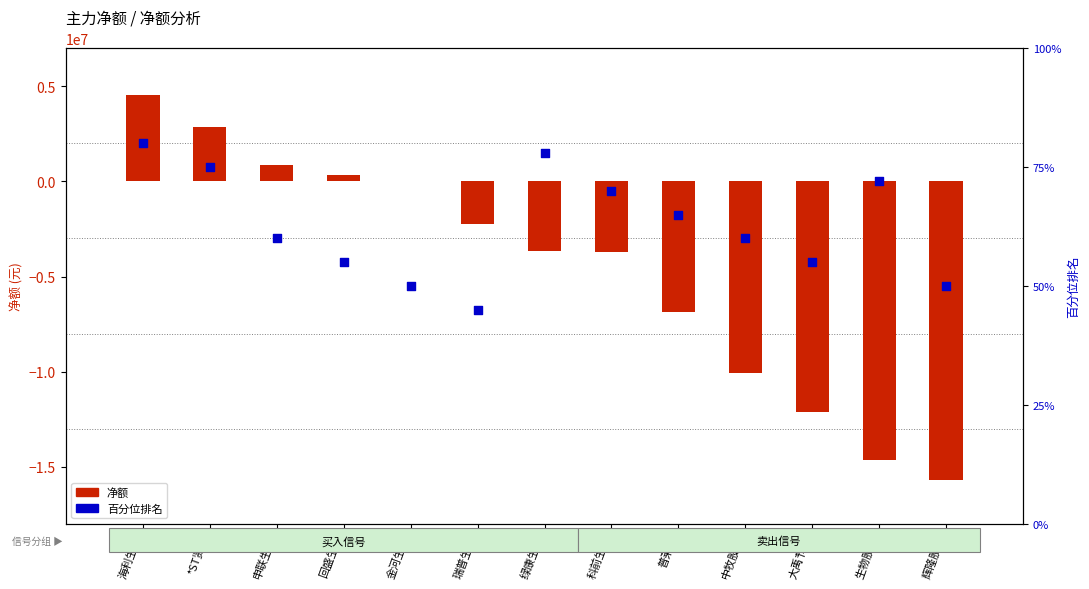

Which series has the widest spread of Y values?

净额